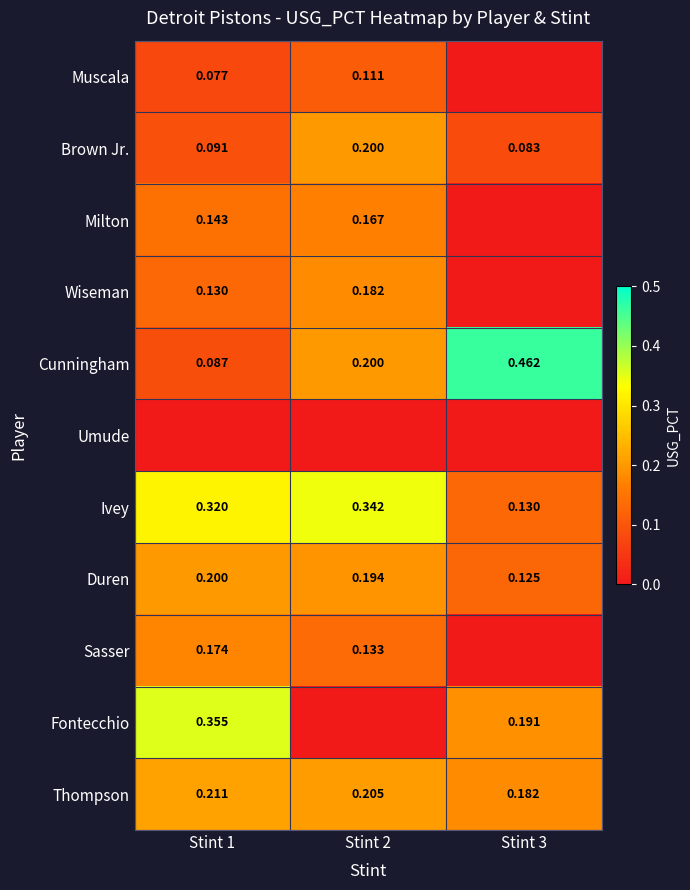

At how many categories does at least one series exceed 0?

3